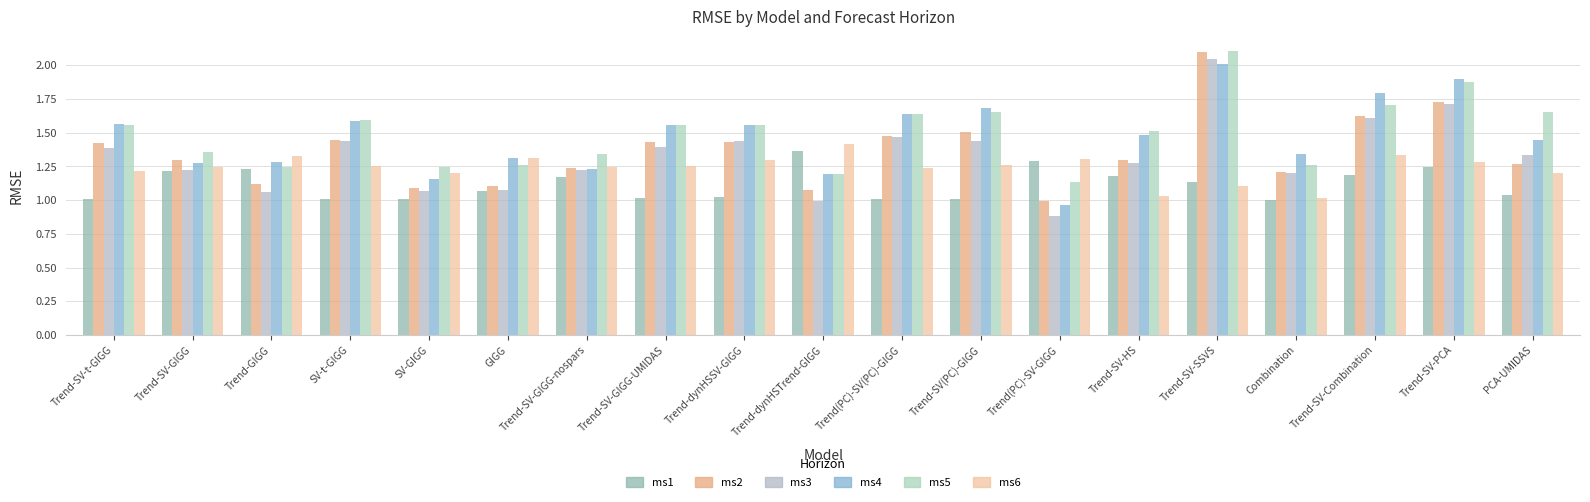

What is the sum of all ms5 values?

28.5